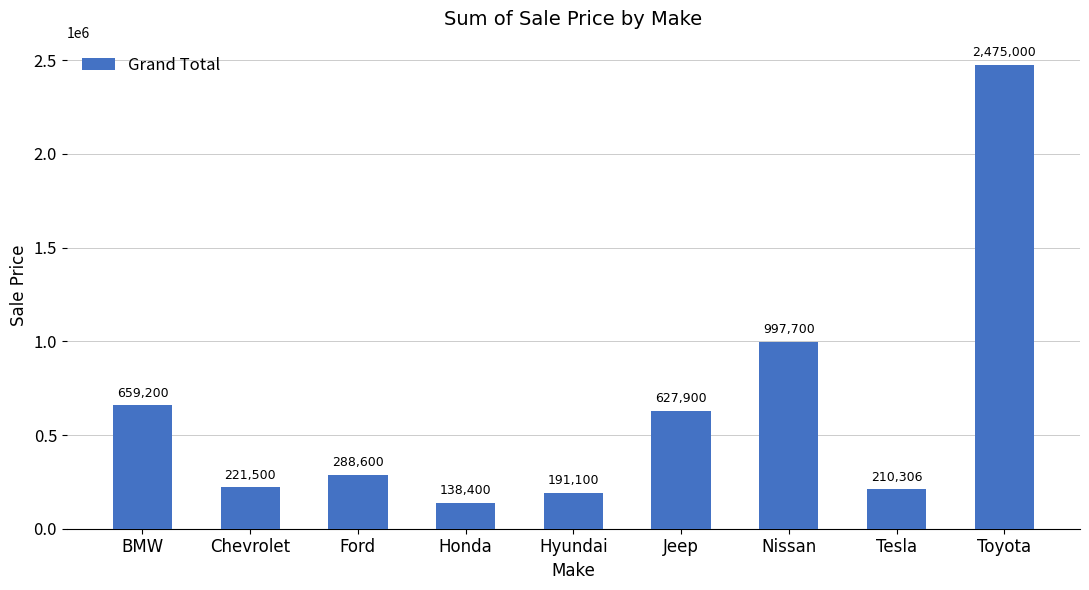

At which label is the value closest to 1306700?

Nissan